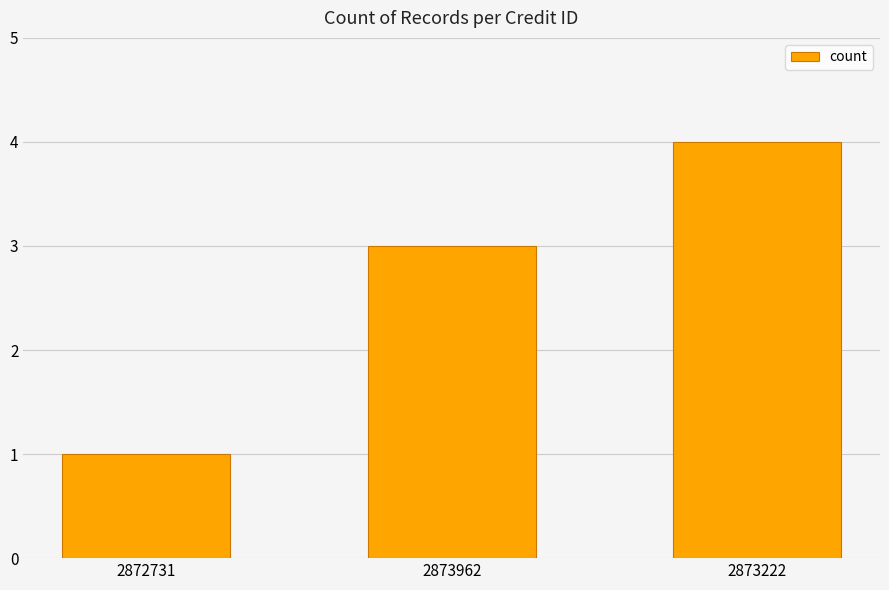

True or false: the data shows 7 at 2873222.

False